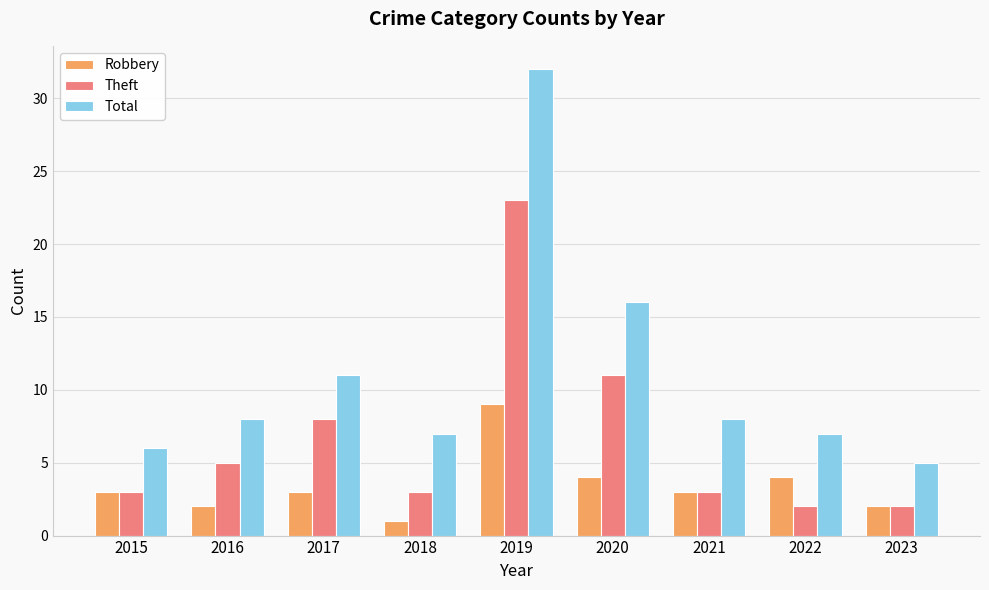

Which category has the highest value in the Total series?

2019